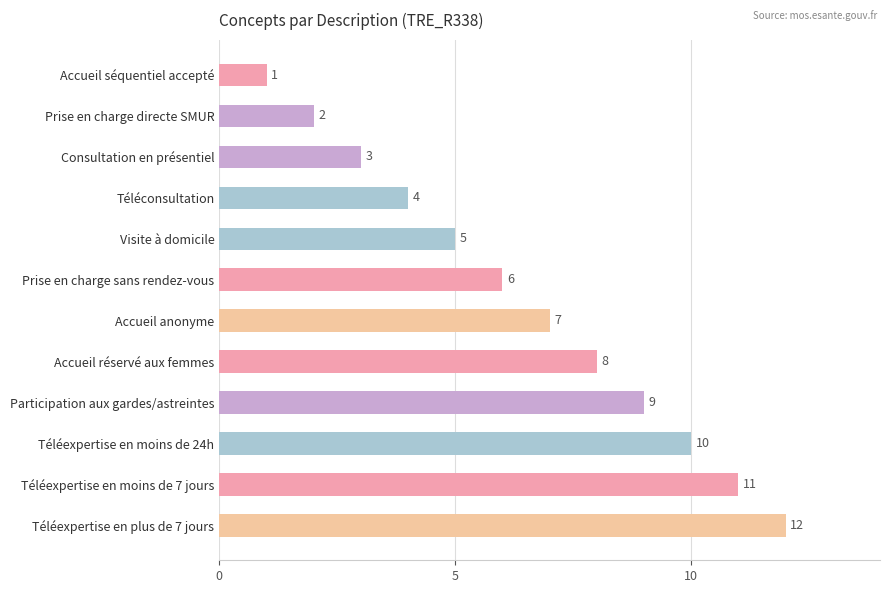

The value at Consultation en présentiel is 2. True or false?

False